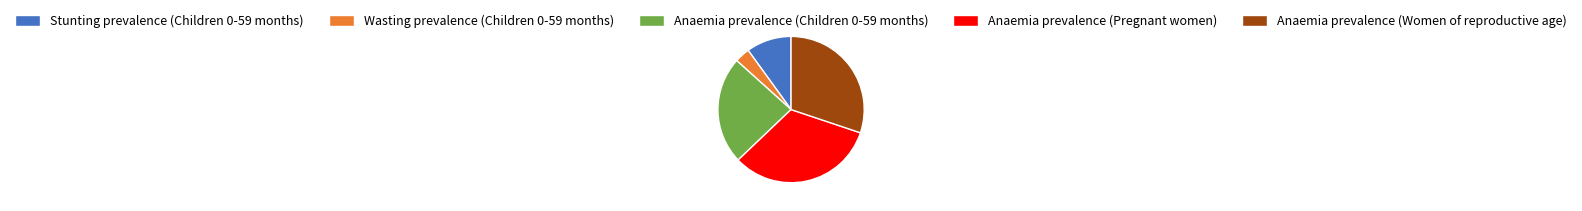

Between Anaemia prevalence (Women of reproductive age) and Anaemia prevalence (Children 0-59 months), which is larger?

Anaemia prevalence (Women of reproductive age)